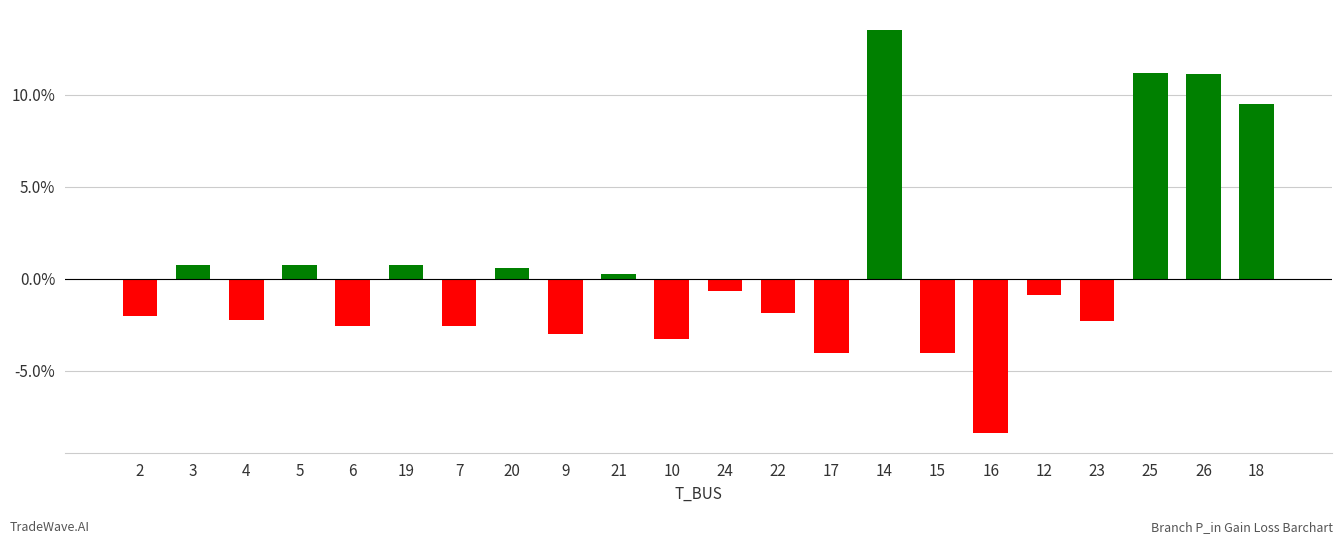

True or false: the data shows -0.0 at 2.

False